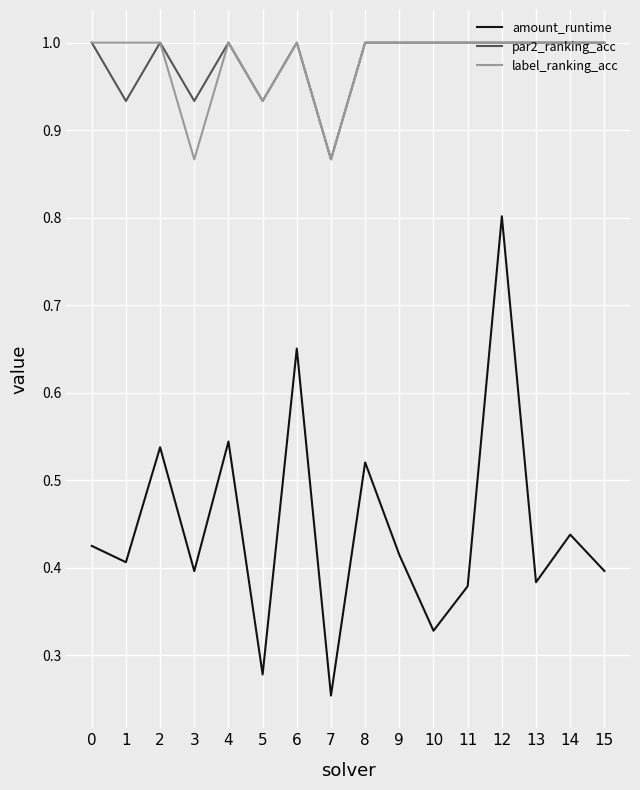

What is the maximum value shown in the chart?

1.0